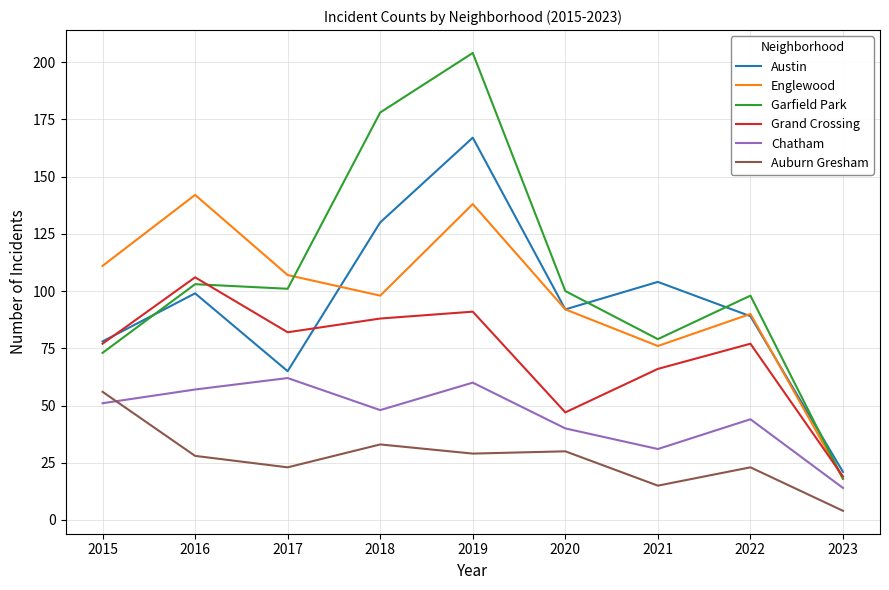

What is the difference between the Chatham values at 2023 and 2017?

48